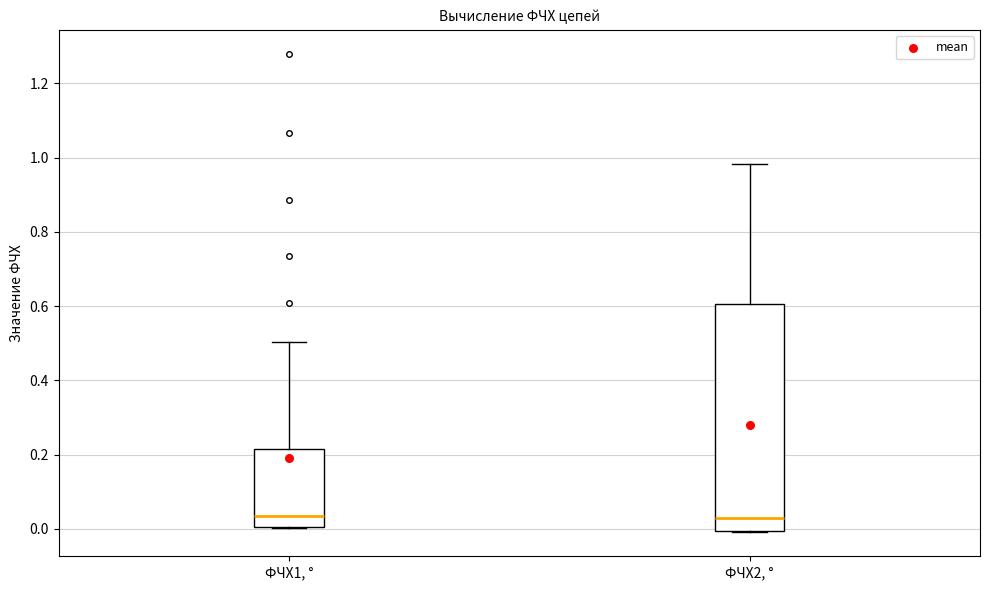

Reading left to right, transcribe this box plot: for each box, give where its median line is, the range the box spans, and where its two whiskers end, as read against the y-axis. The values are not printed on the chart, so give them approximately, as read against the axis.

ФЧХ1, °: median 0.04, box 0.00 to 0.22, whiskers 0.00 to 0.50
ФЧХ2, °: median 0.02, box 0.00 to 0.60, whiskers 0.00 to 0.98